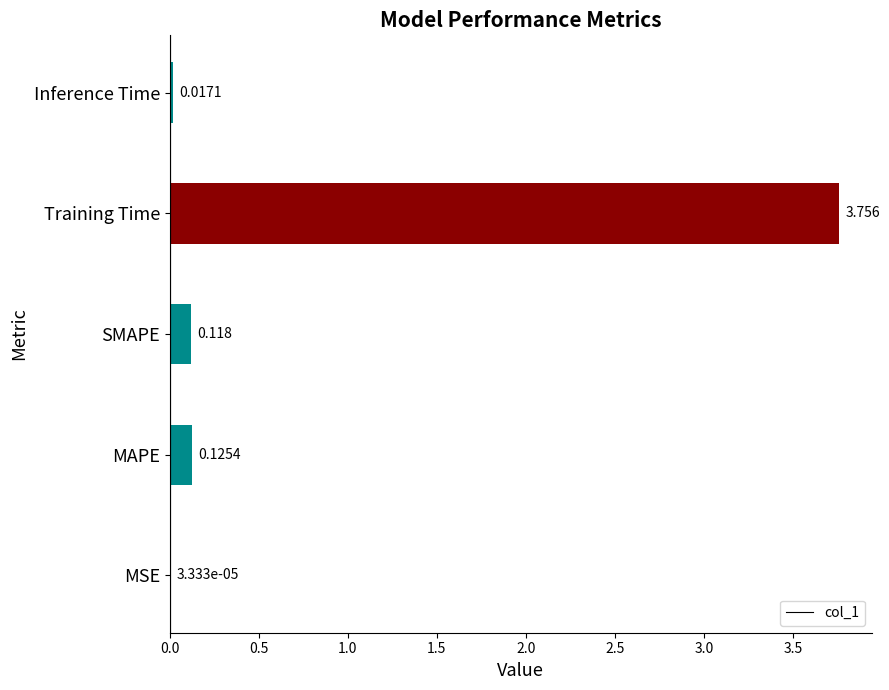

Are the bars horizontal?

Yes